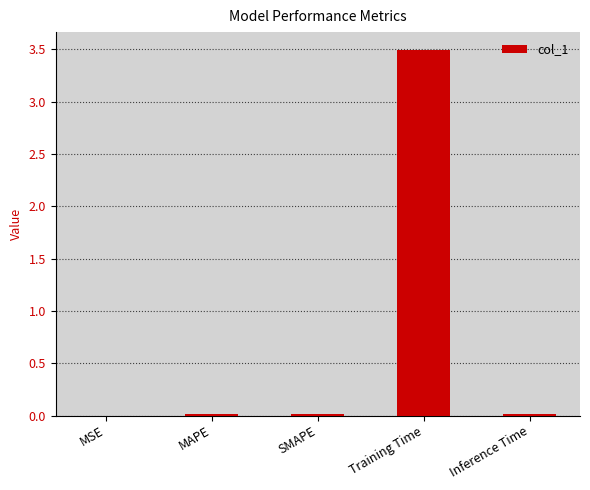

What is the maximum value shown in the chart?

3.5